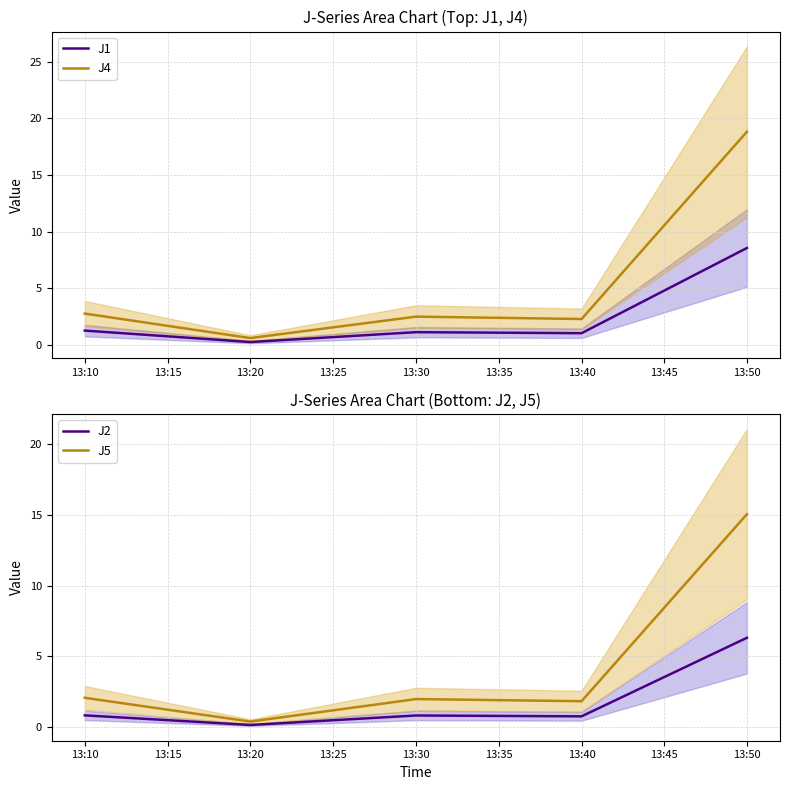

Which series has the largest total across all categories?

J4